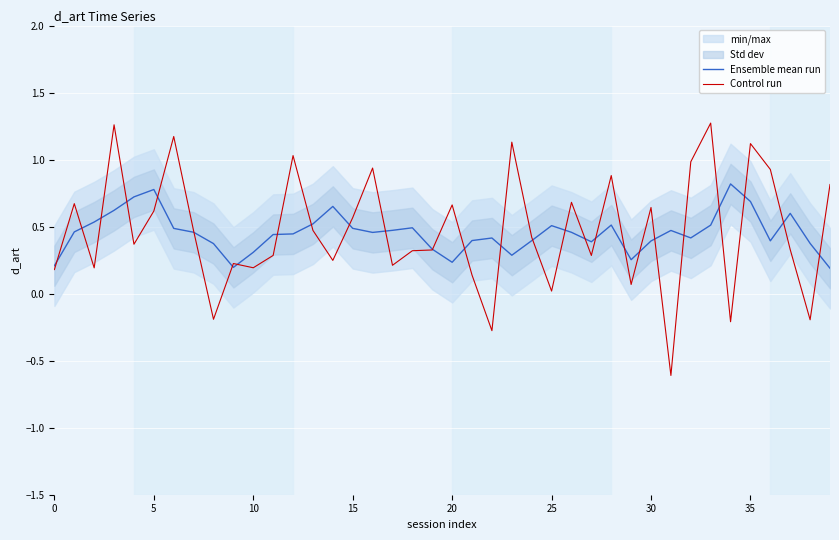

The Control run series shows 1.0 at 30. True or false?

False